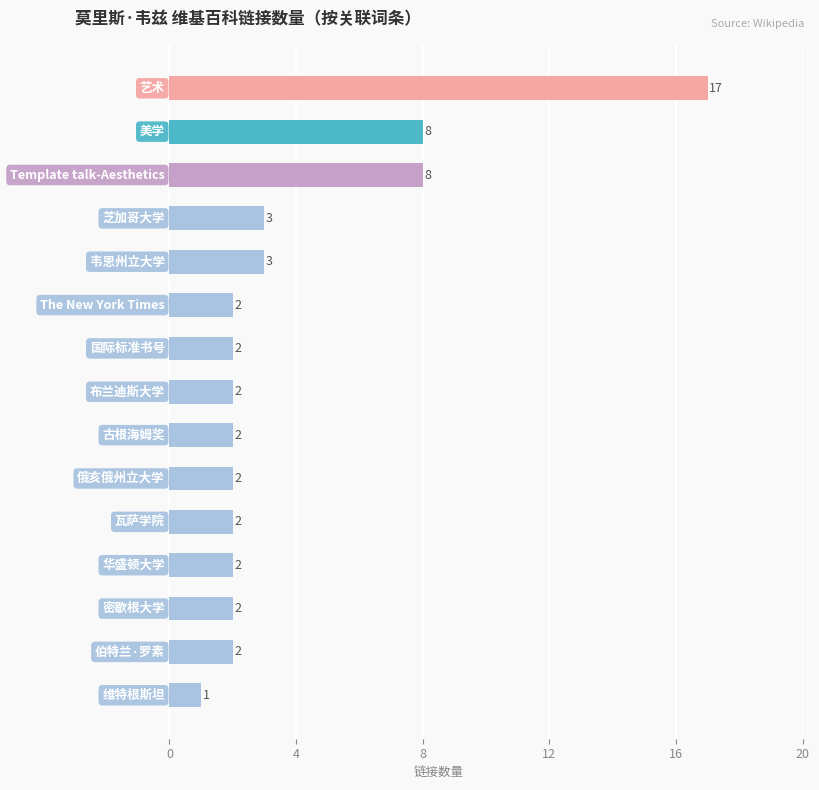

What is the greatest value displayed?

17